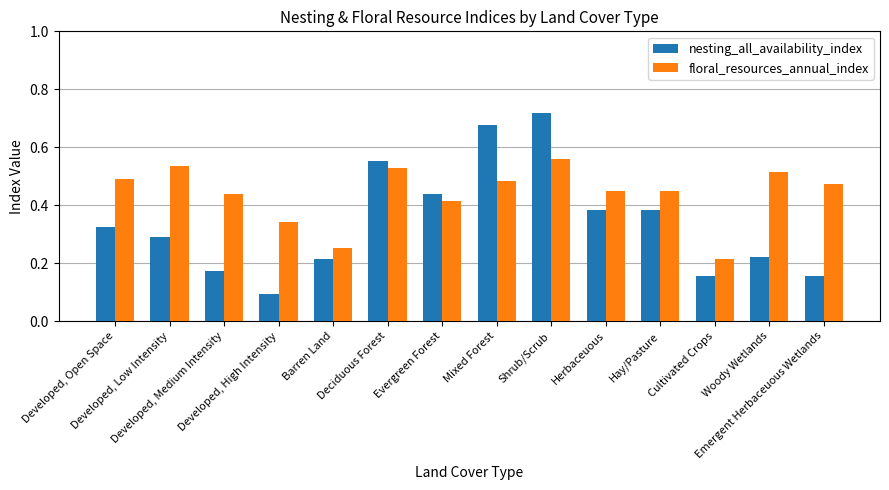

Rank the series by their average value, from lowest to highest.

nesting_all_availability_index, floral_resources_annual_index